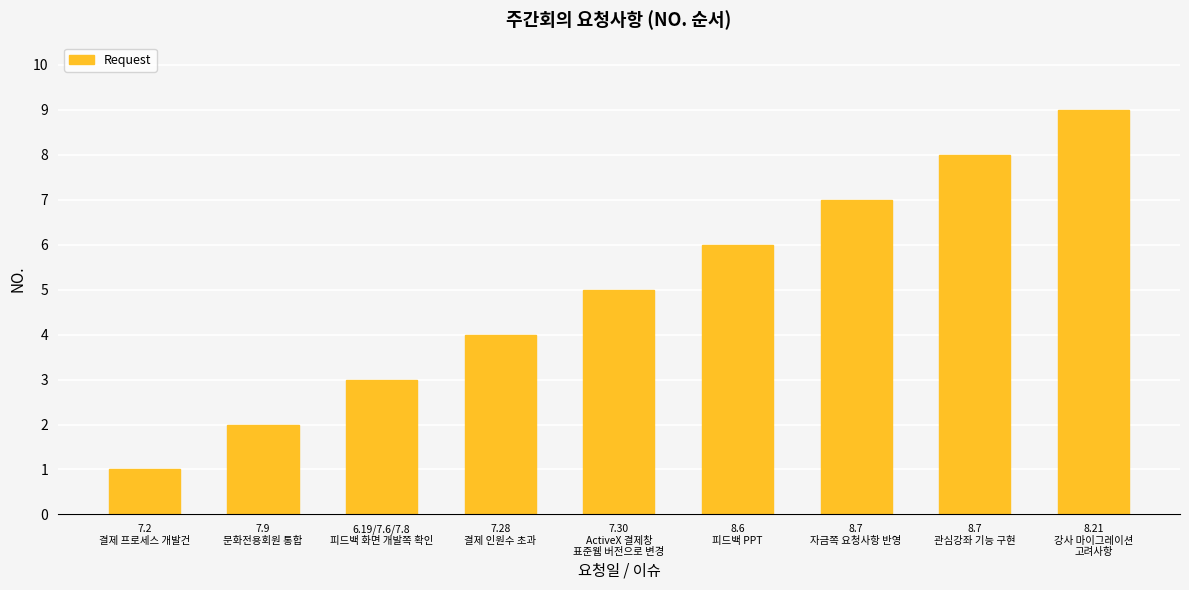

What is the difference between the second highest and second lowest values?

6